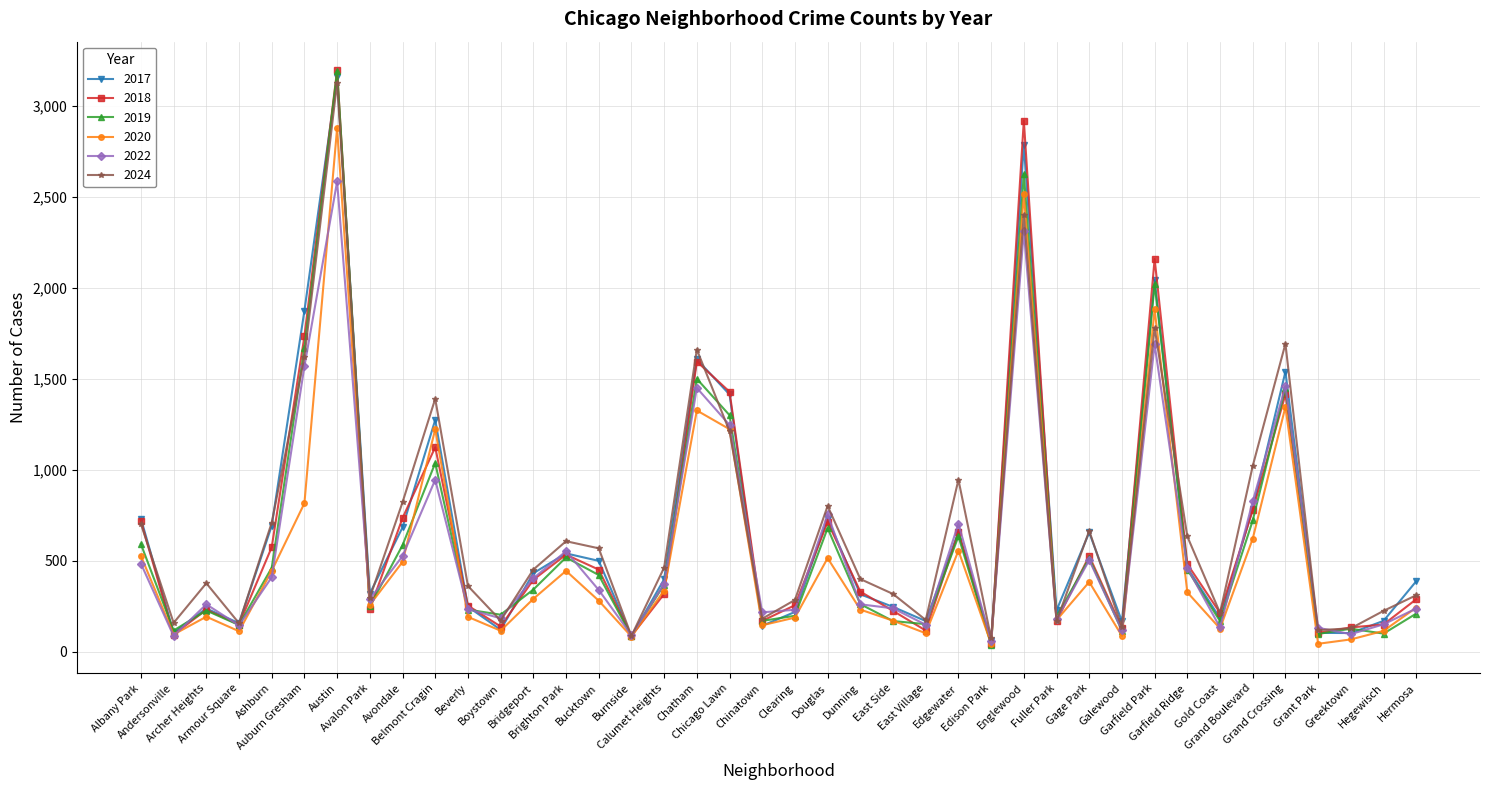

At which category does 2020 reach its first local peak?

Archer Heights